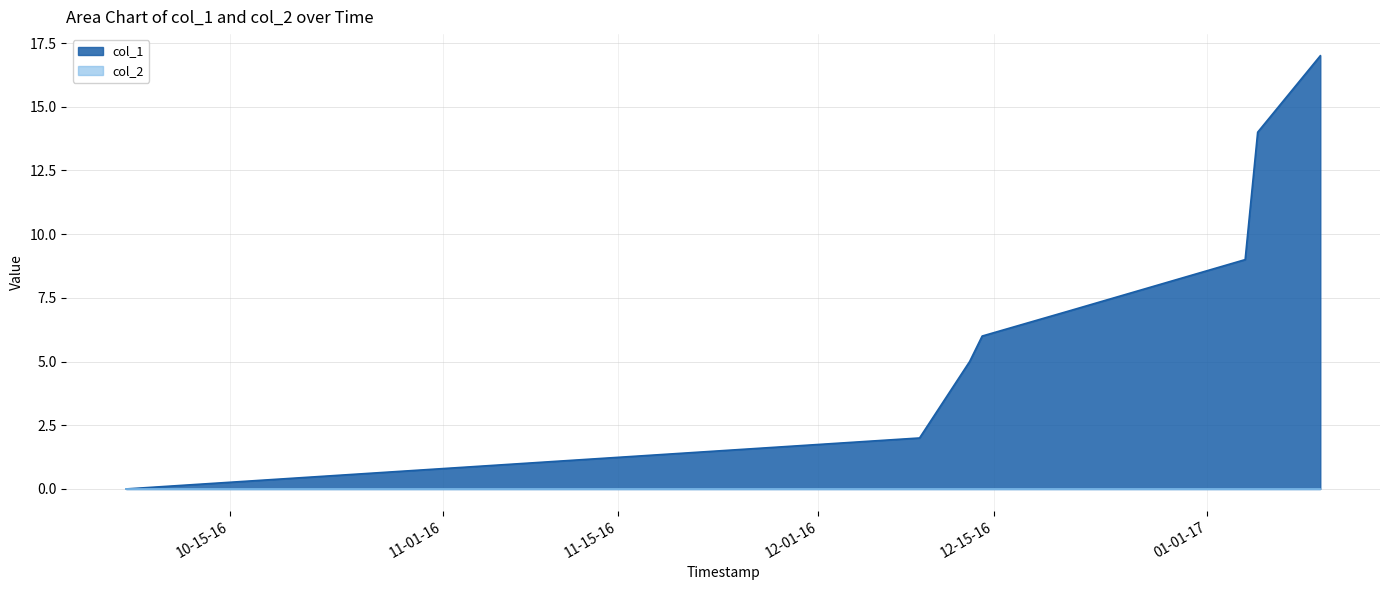

At which category does the chart reach its minimum across all series?

1475773479